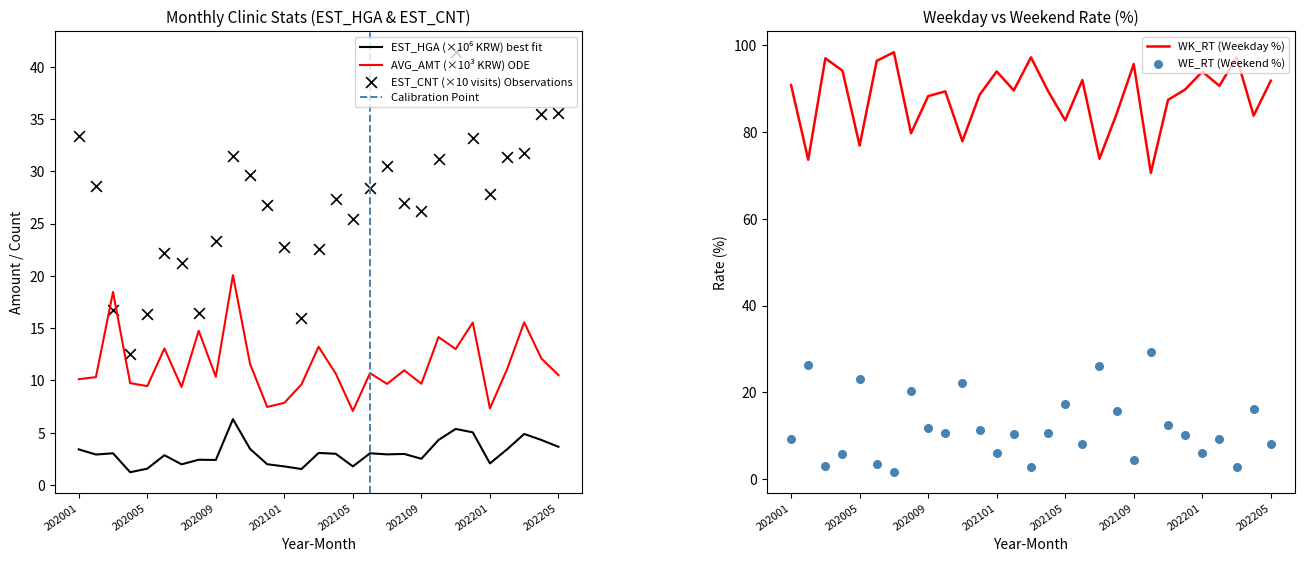

What are all the series names shown in the legend?

EST_HGA, EST_CNT, AVG_AMT, WK_RT, WE_RT